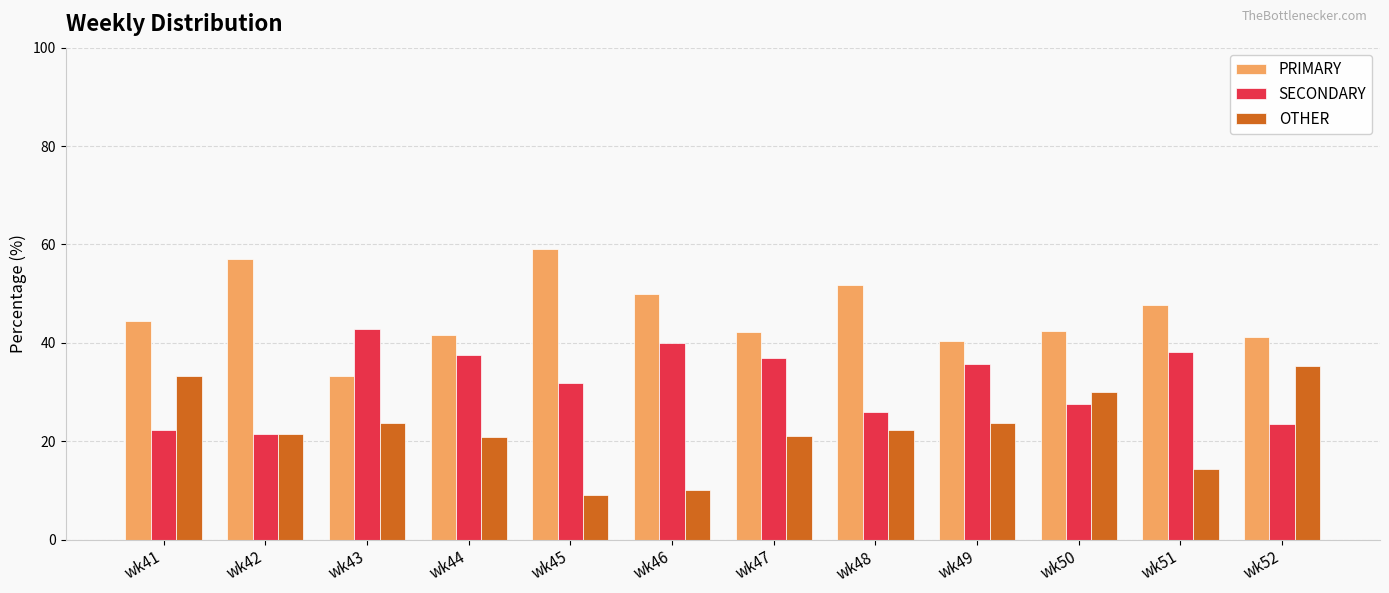

How many data points in SECONDARY are above 35?

6